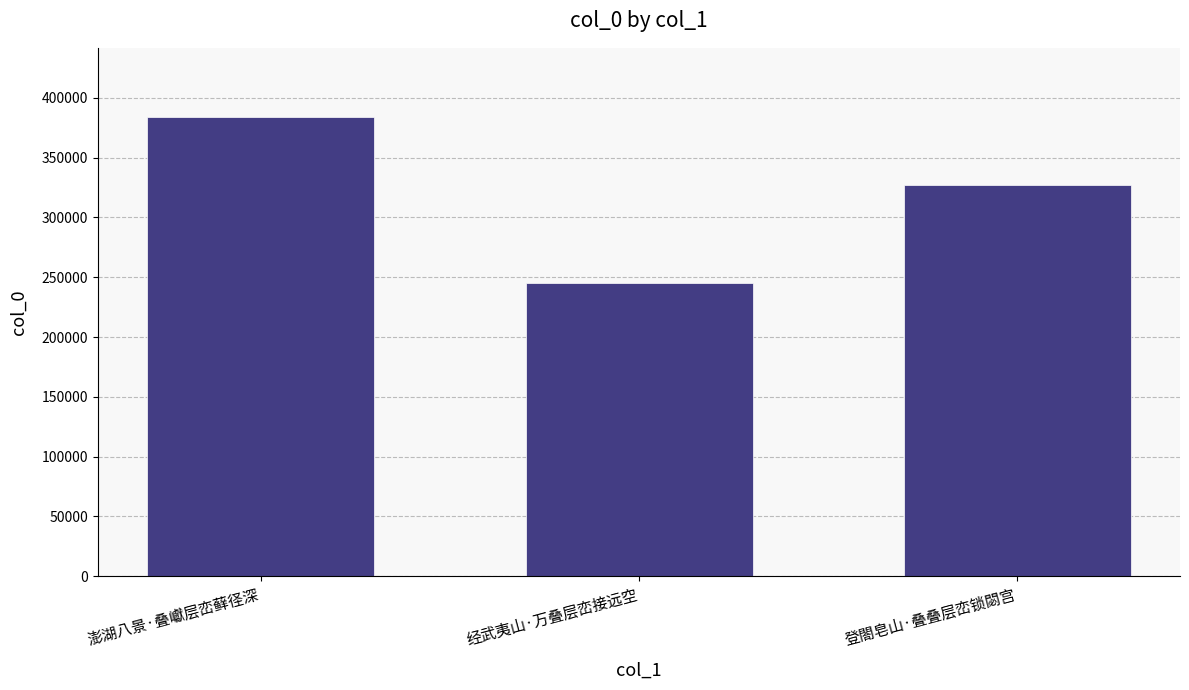

What is the difference between the values at 经武夷山·万叠层峦接远空 and 澎湖八景·叠巘层峦藓径深?

138636